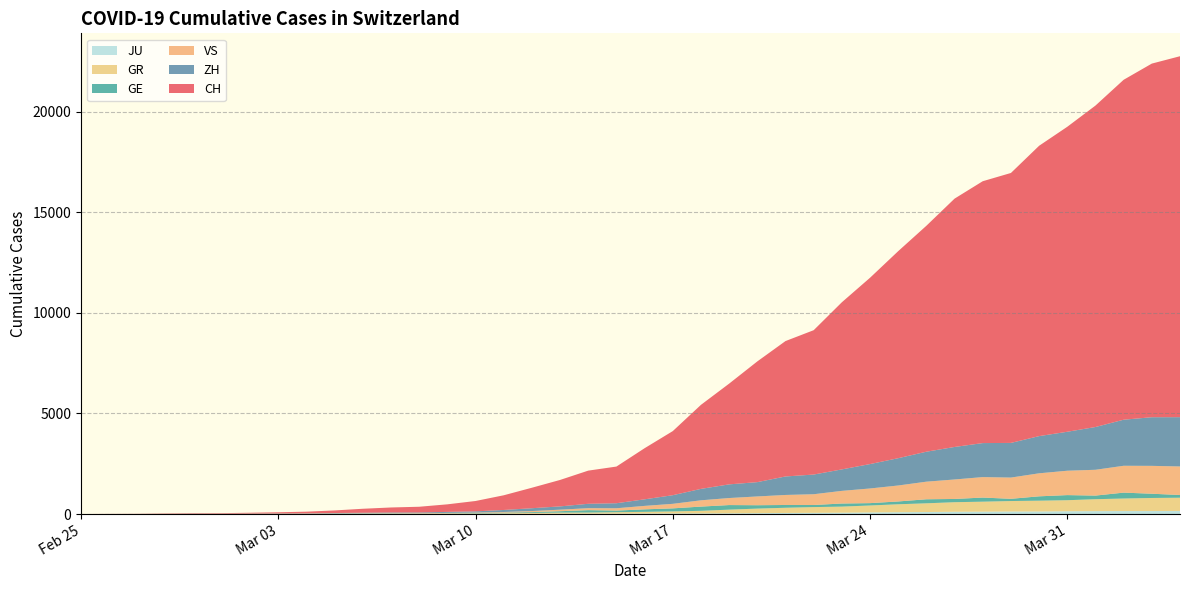

Reading left to right, list all the values displayed in this chart.

CH: 0	4	7	18	25	27	40	58	83	128	198	250	285	376	515	730	1018	1314	1648	1822	2540	3185	4176	5006	5999	6728	7173	8305	9258	10288	11228	12340	13012	13414	14427	15155	15973	16891	17572	17935
ZH: 0	0	2	2	6	7	10	13	15	23	29	34	40	49	62	101	140	163	218	250	326	429	568	679	711	919	978	1067	1213	1357	1489	1616	1690	1722	1848	1936	2125	2289	2417	2450
GE: 0	1	0	3	4	1	1	3	2	5	9	13	2	15	20	33	41	71	119	82	124	152	210	228	168	138	104	154	117	140	201	161	205	111	217	254	180	293	211	135
GR: 0	2	2	6	6	6	9	9	12	14	16	17	18	18	22	31	43	53	56	71	84	101	128	182	226	258	284	300	343	393	433	474	495	519	535	547	592	622	649	657
VS: 0	0	0	1	1	2	3	3	4	5	6	7	12	17	22	30	53	76	98	115	172	225	312	349	436	498	535	628	728	793	874	968	1017	1055	1144	1211	1282	1334	1385	1418
JU: 0	0	1	1	1	1	1	2	2	4	4	5	5	7	7	7	12	17	18	19	25	29	32	36	44	54	61	69	82	92	100	114	119	127	128	140	145	149	149	154